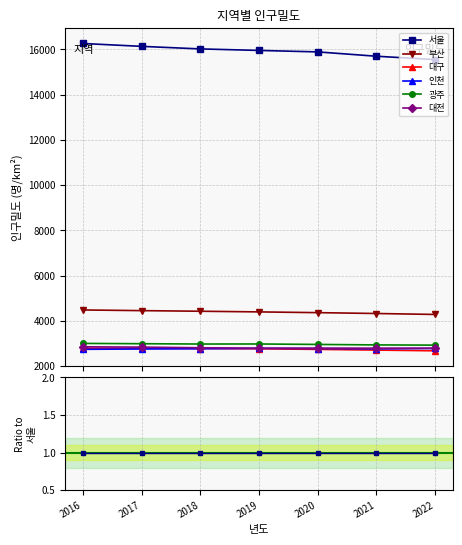

True or false: 광주 has a value of 0.2 at 2017.

True